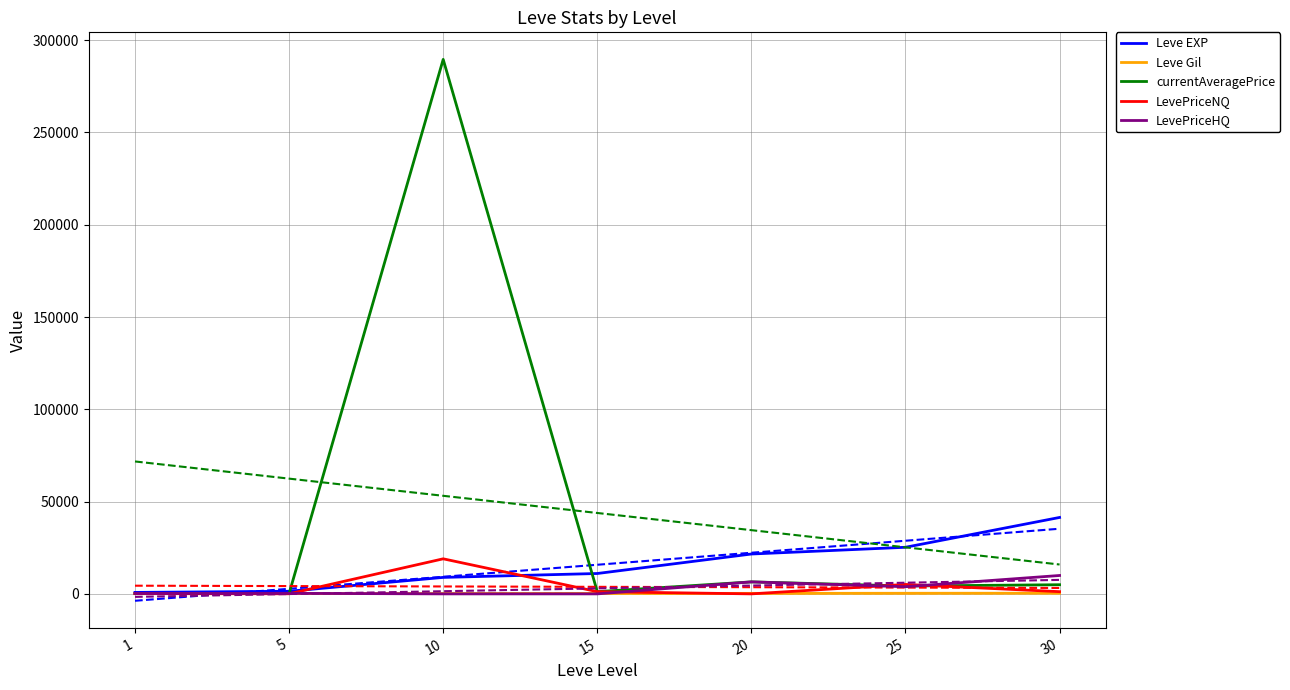

Between 1 and 5, which series saw the biggest shift?

Leve EXP